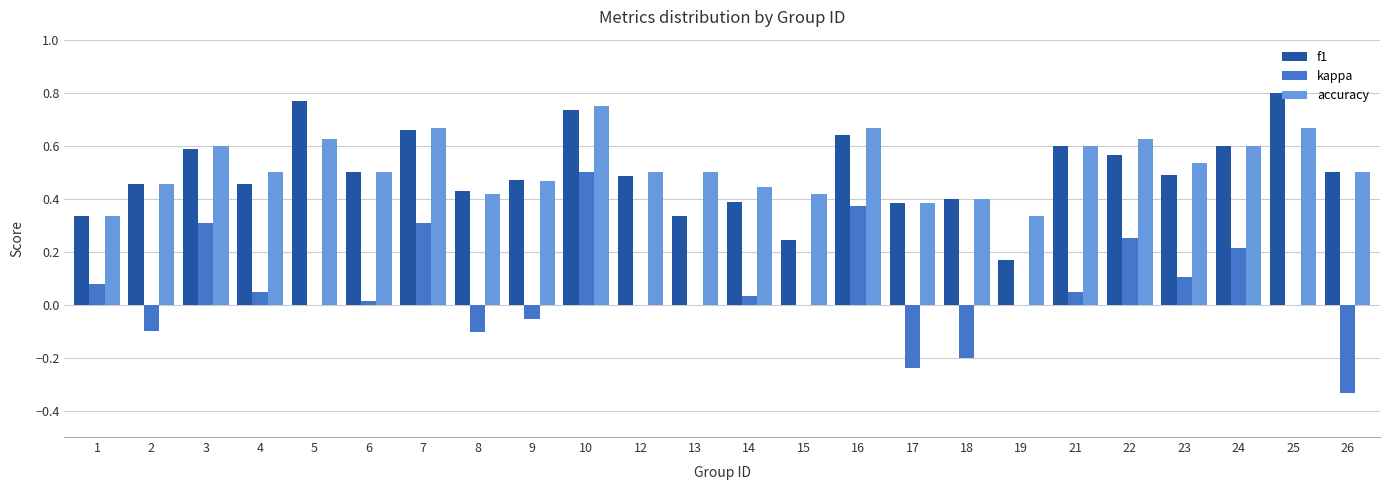

What is the total value across all series at 14?

0.9